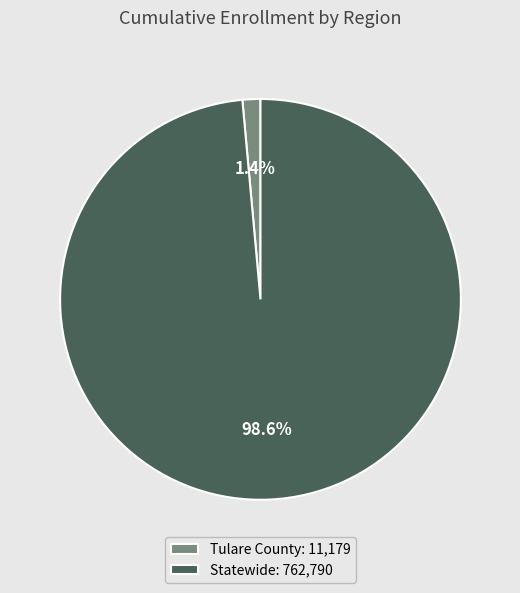

What percentage is the Statewide slice, to the nearest percent?

99%